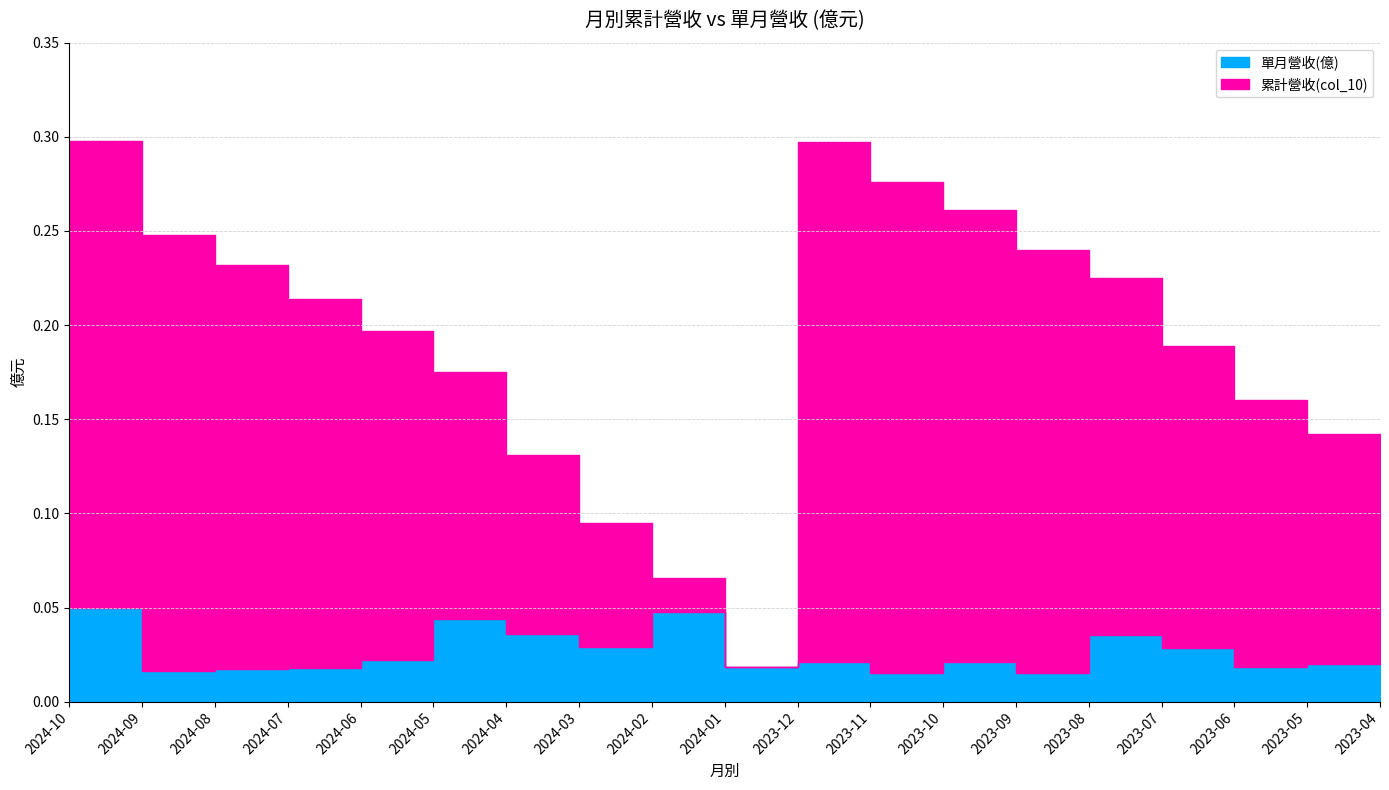

True or false: 單月營收(億) has a value of 0.0 at 2023-06.

True